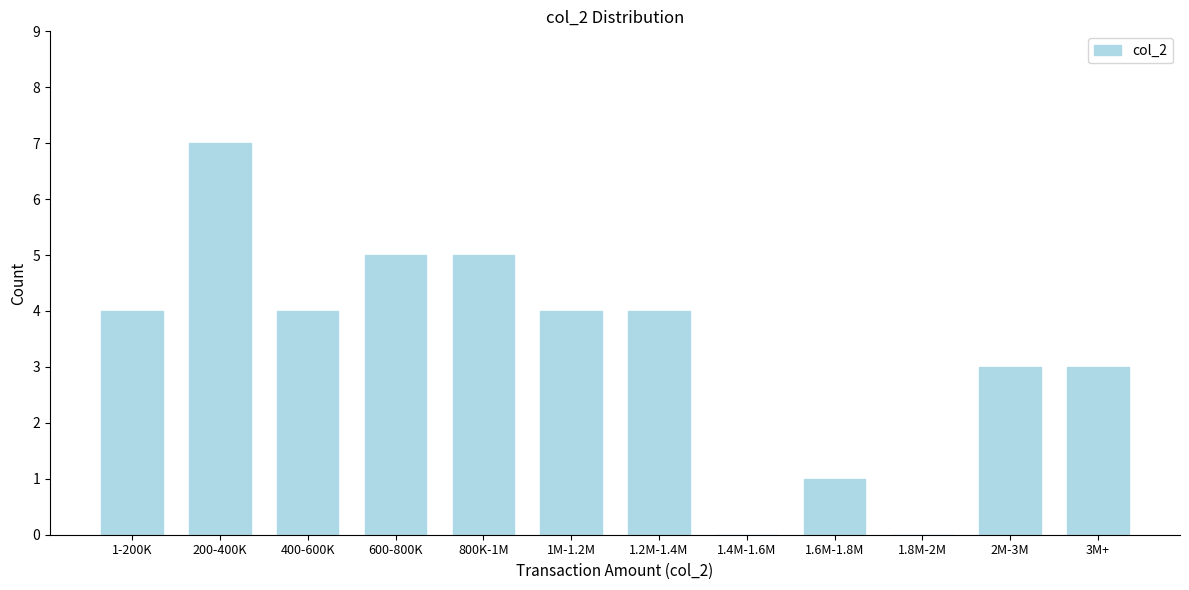

Reading left to right, list all the values displayed in this chart.

1-200K=4	200-400K=7	400-600K=4	600-800K=5	800K-1M=5	1M-1.2M=4	1.2M-1.4M=4	1.4M-1.6M=0	1.6M-1.8M=1	1.8M-2M=0	2M-3M=3	3M+=3